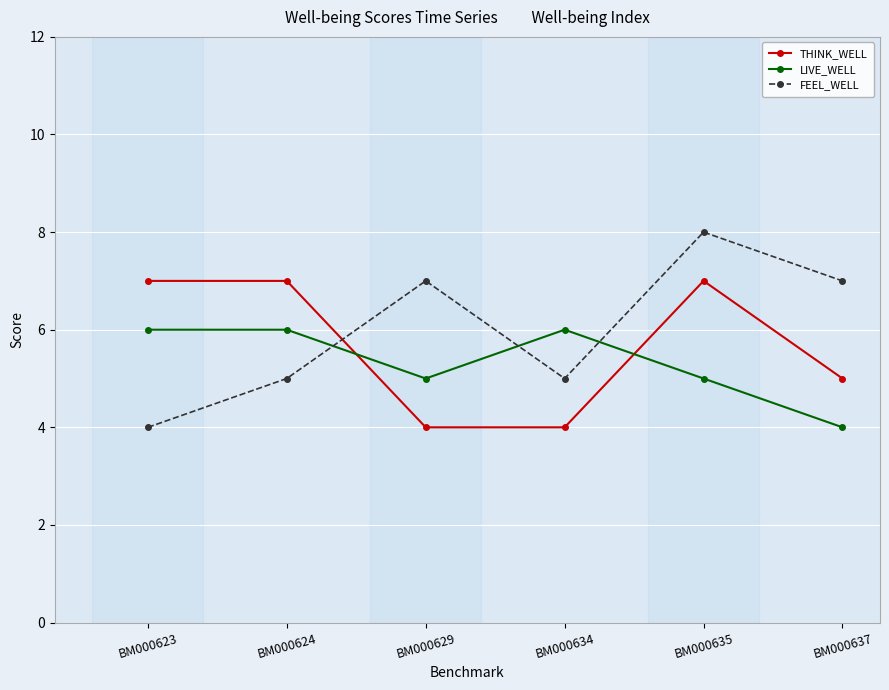

Read the FEEL_WELL value at BM000634.

5